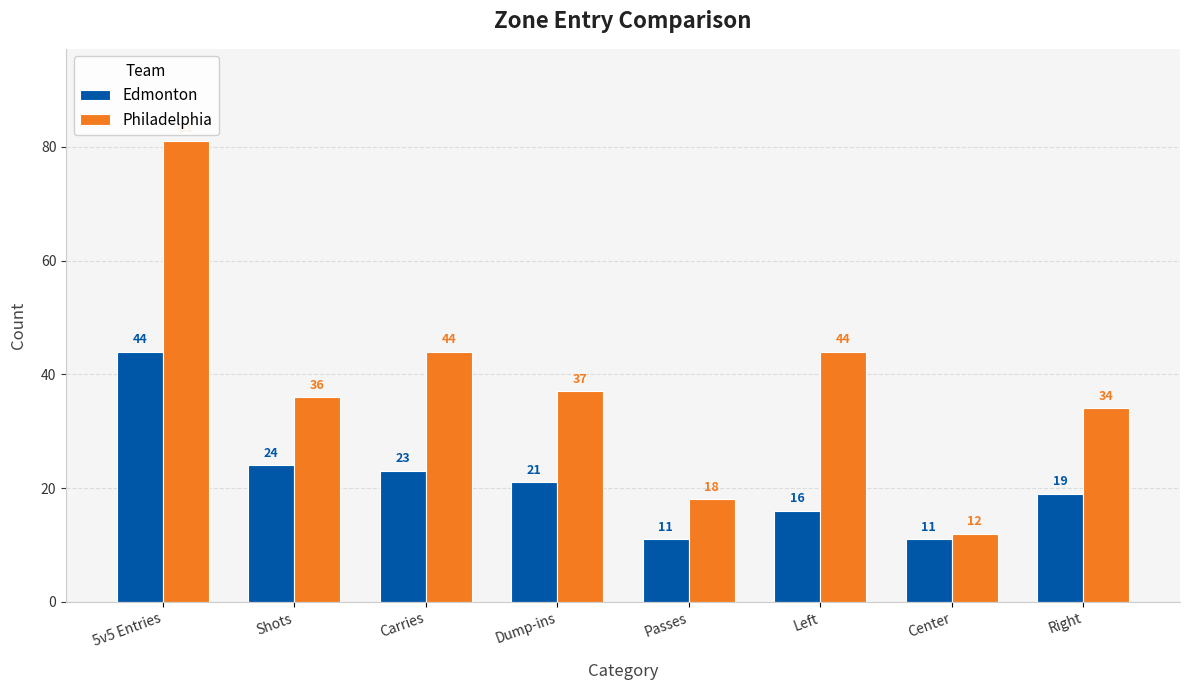

True or false: Philadelphia has a value of 34 at Right.

True